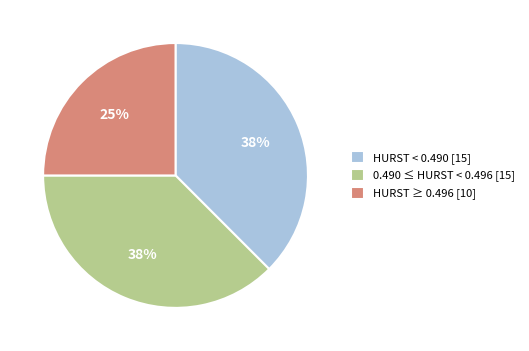

True or false: HURST < 0.490 [15] accounts for 38% of the total.

True